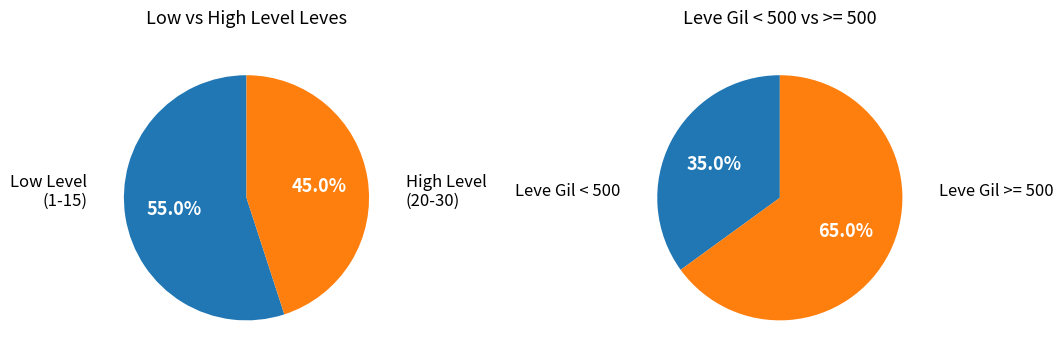

Does Level 5 represent more than half of the total?

No